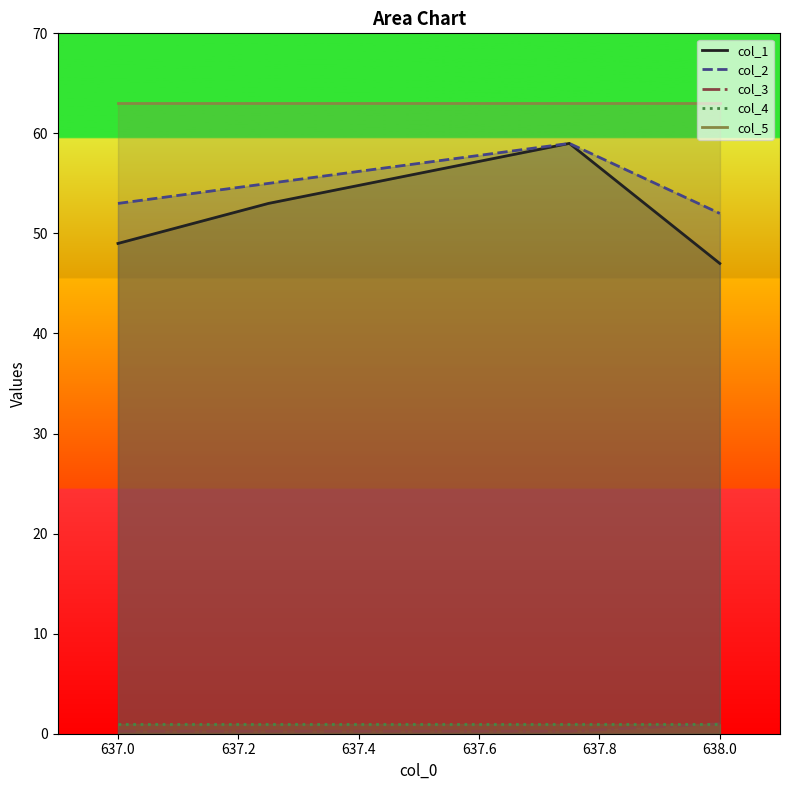

What is the smallest value displayed?

0.2